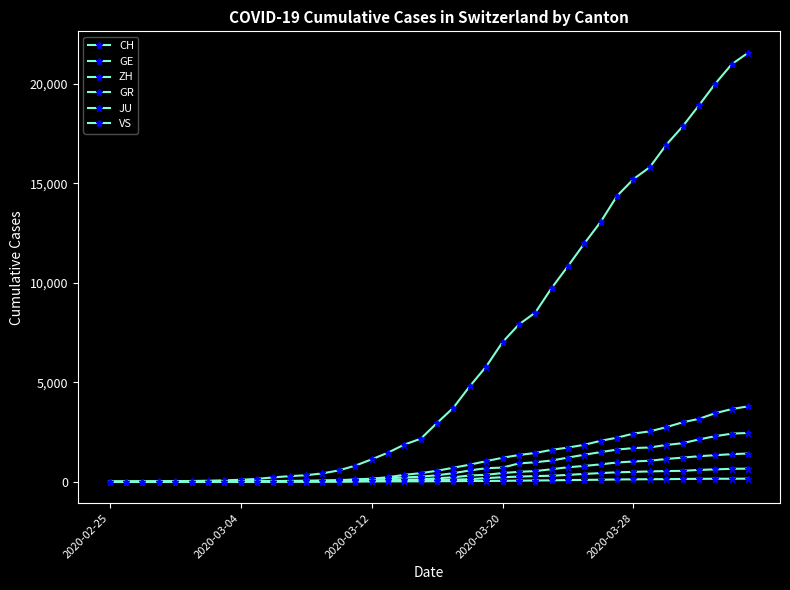

How many distinct data groups are displayed?

6